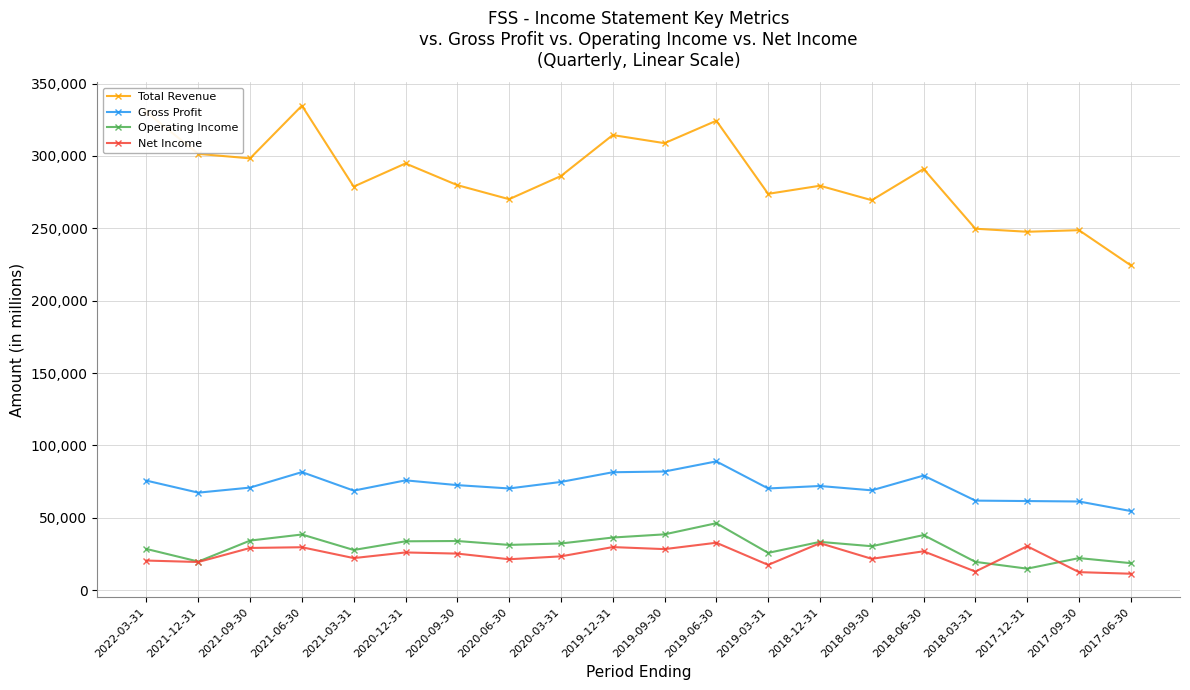

What is the value of the Operating Income point at the 1st from the left?

28500